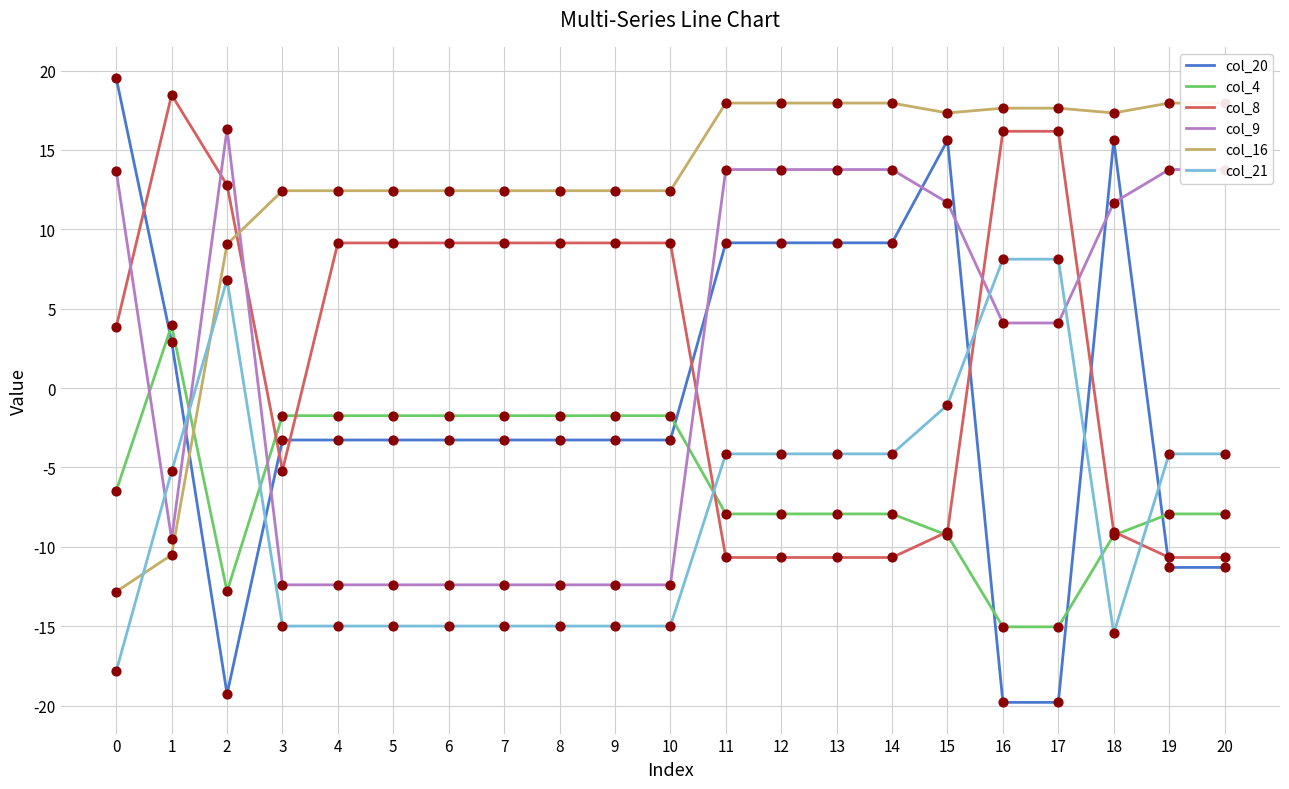

Which series contains the lowest Y value?

col_20